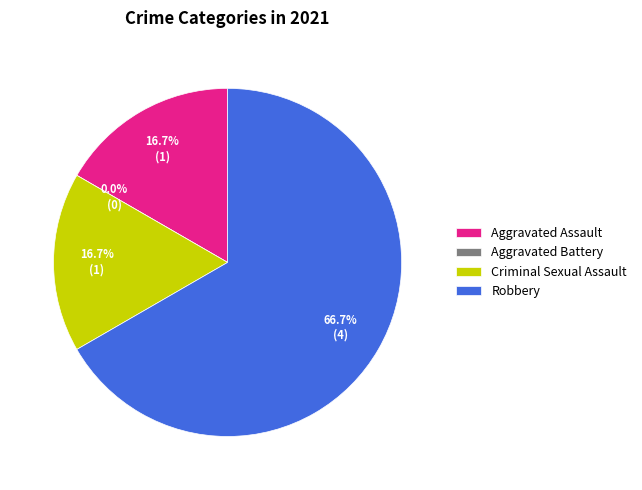

To the nearest percent, what percentage of the pie is Aggravated Assault?

17%